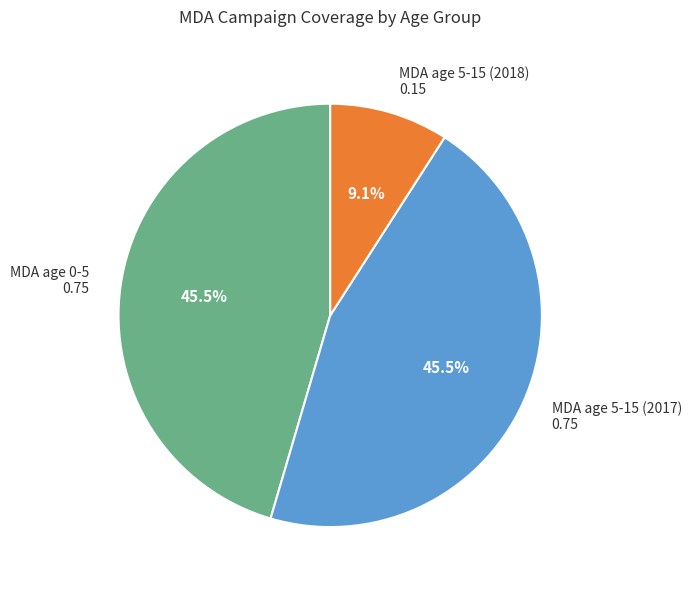

To the nearest percent, what is the combined percentage of MDA age 0-5 and MDA age 5-15 (2018)?

55%